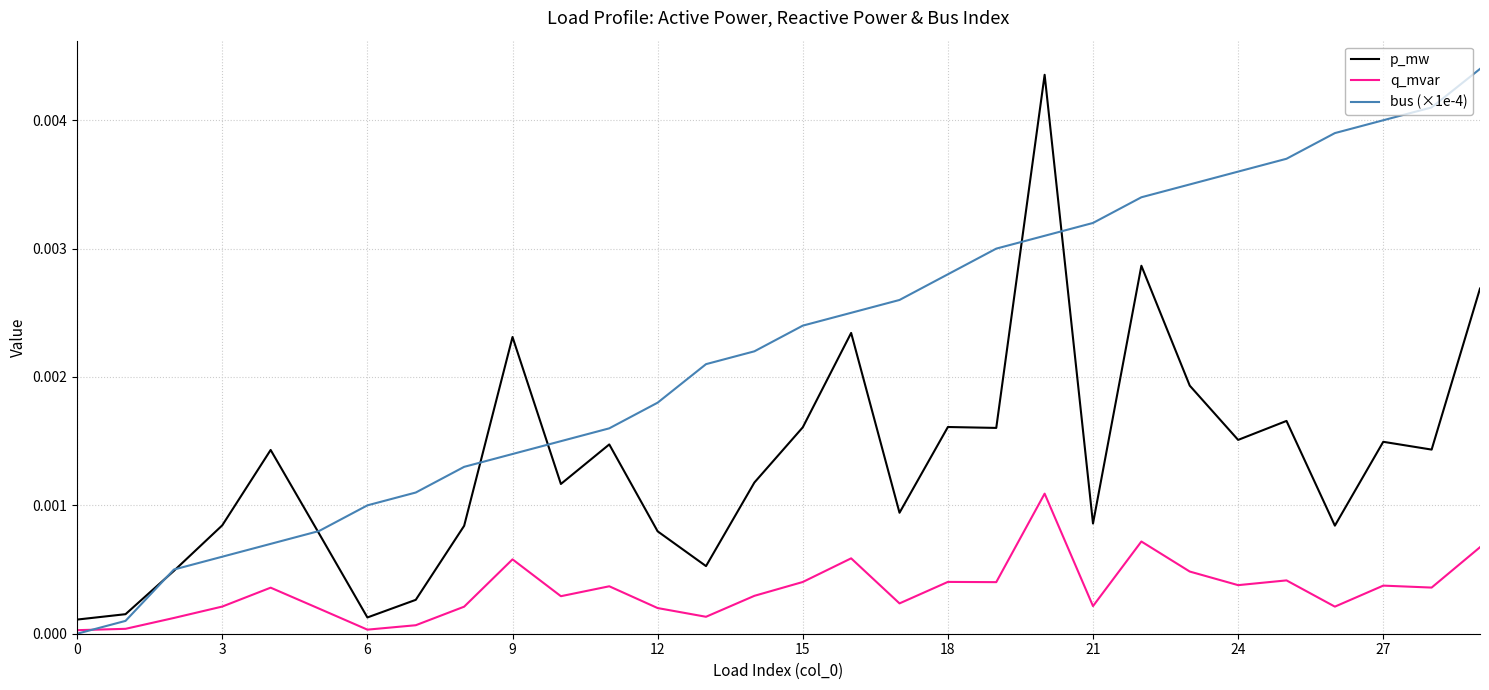

True or false: q_mvar and p_mw intersect in this chart.

False